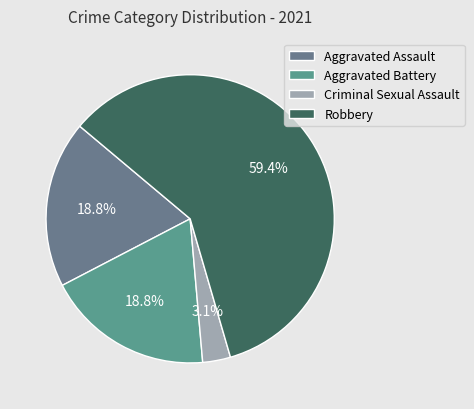

What is the largest slice in the pie chart?

Robbery